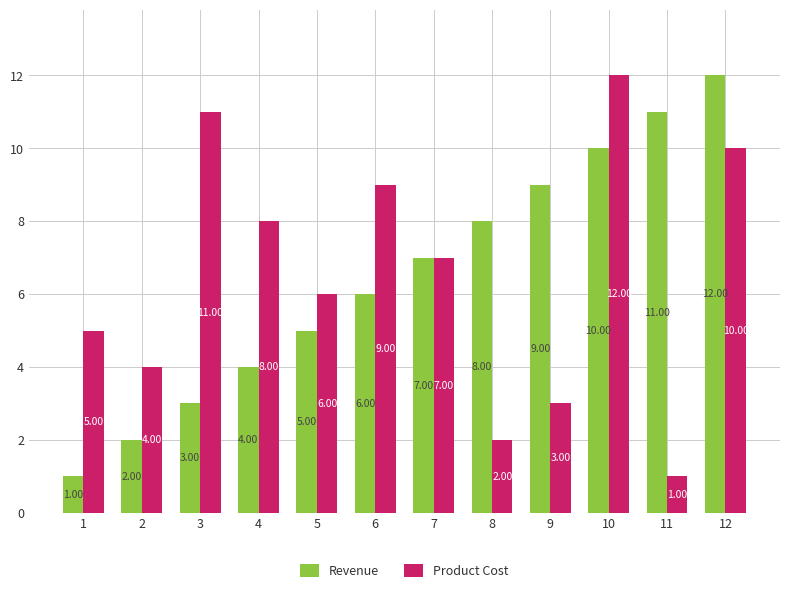

How many distinct data groups are displayed?

2